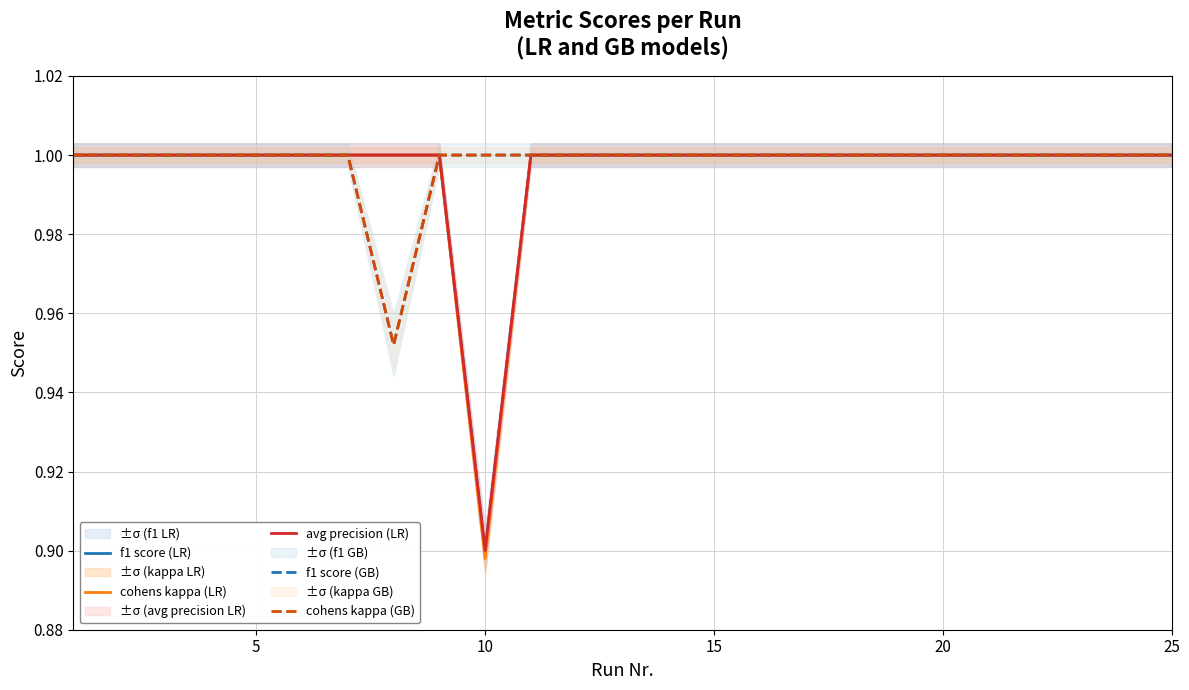

Where is f1 score (LR) nearest to the value 0?

10